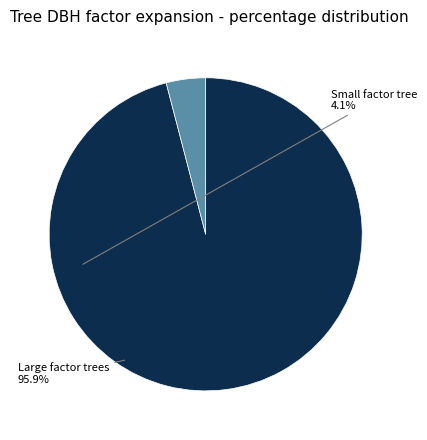

Is there a majority slice in this chart?

Yes